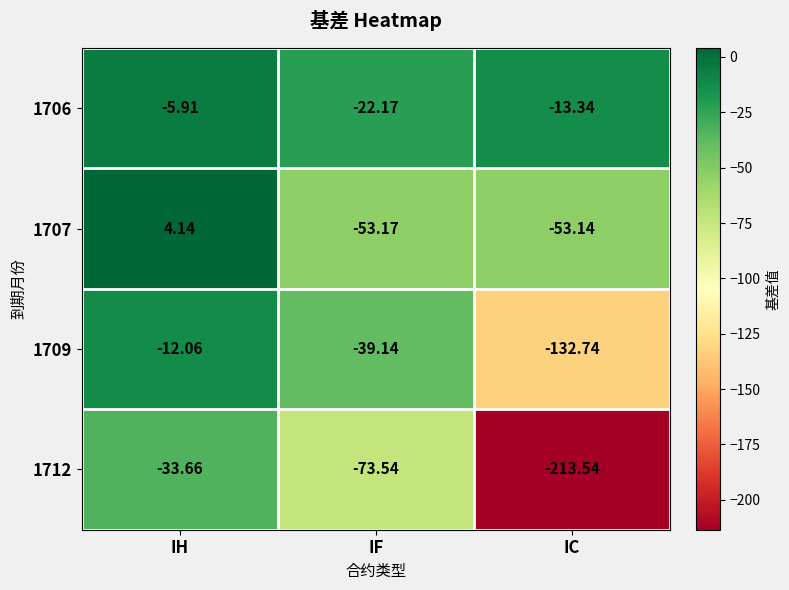

At which label does 1712 first exceed -73?

IH